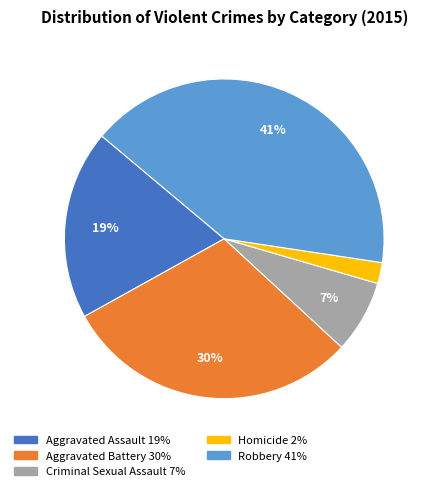

Is Criminal Sexual Assault the majority of the pie?

No